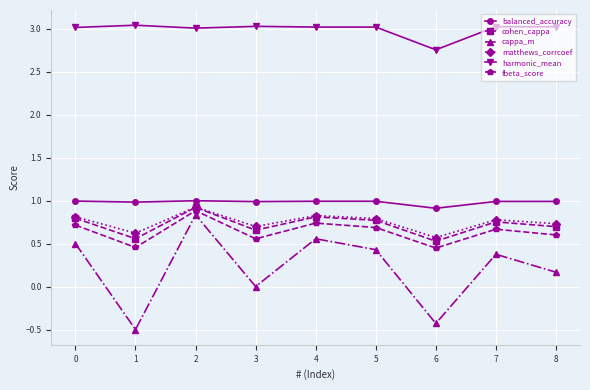

At which category is the sum across all series the highest?

2